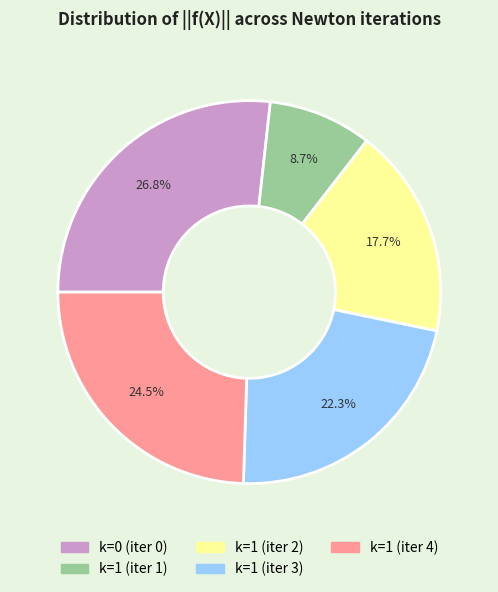

Is there any slice that represents more than half of the pie?

No